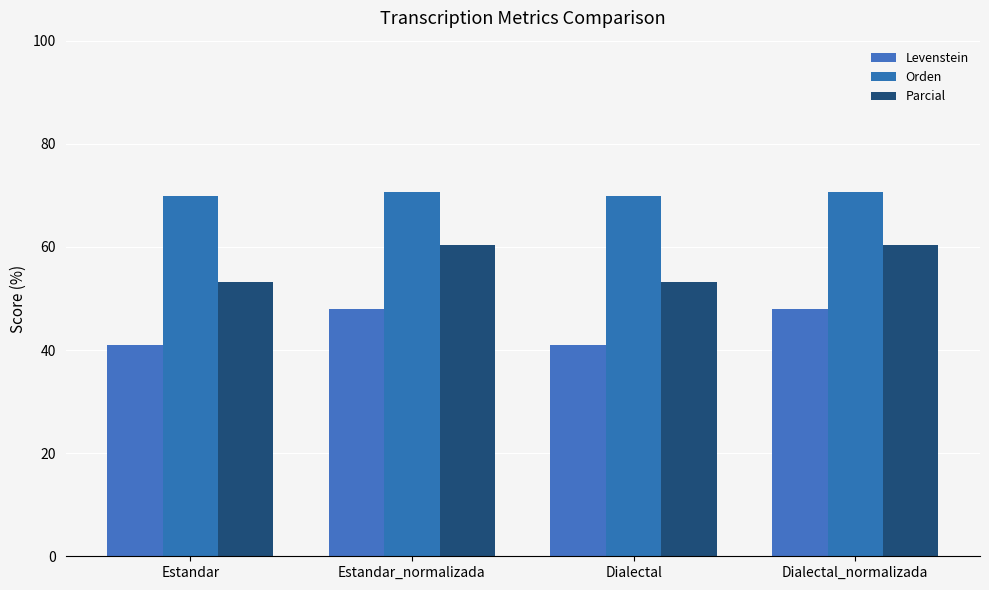

What is the lowest value of the Orden series?

69.9